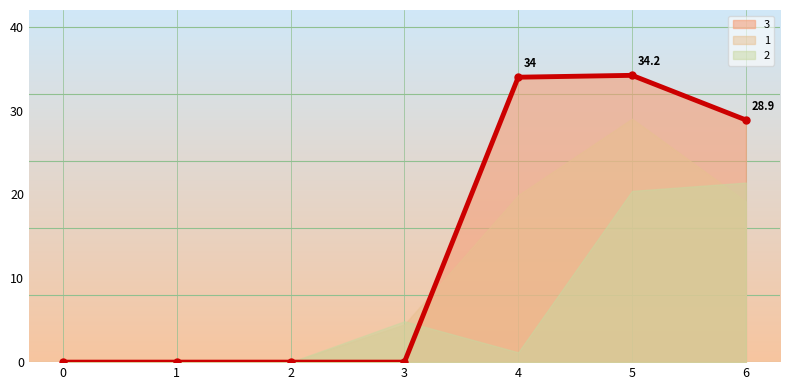

The 3 series shows 18.6 at 0. True or false?

False